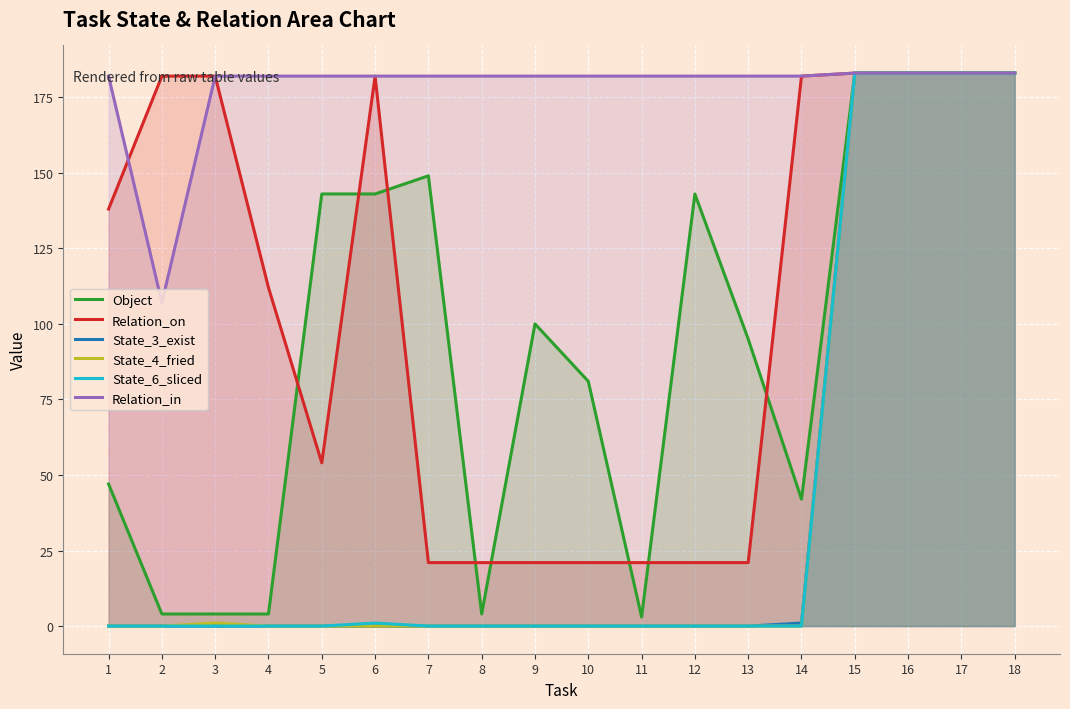

Does the chart display data point markers on the line(s)?

No